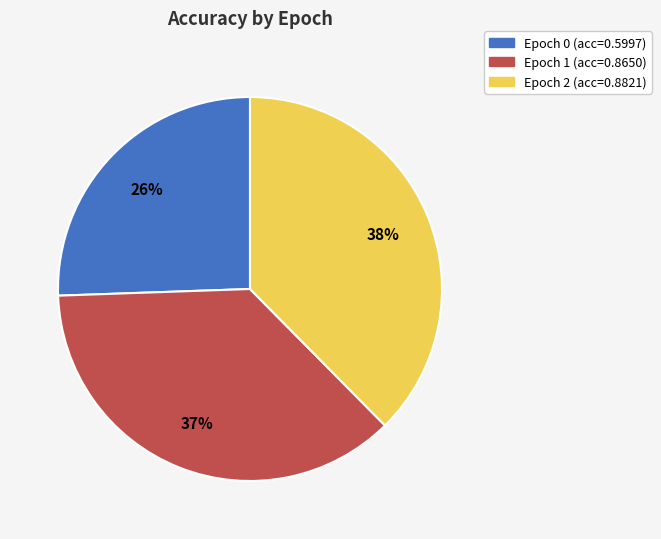

To the nearest percent, what is the difference between the largest and smallest slice percentages?

12%